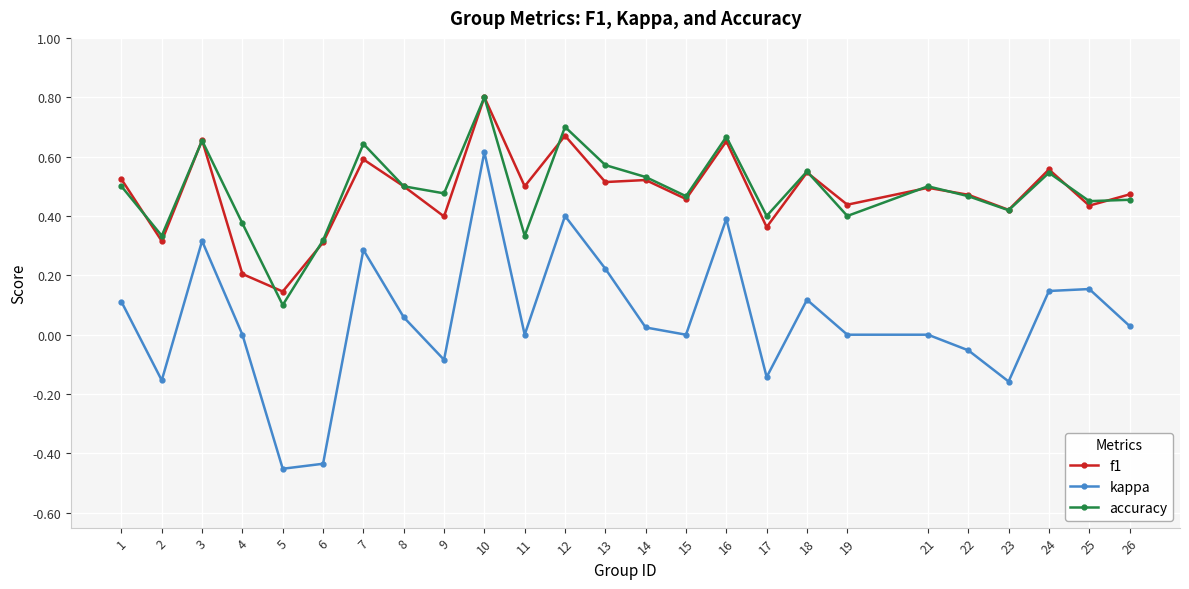

Which category has the highest value in the kappa series?

10